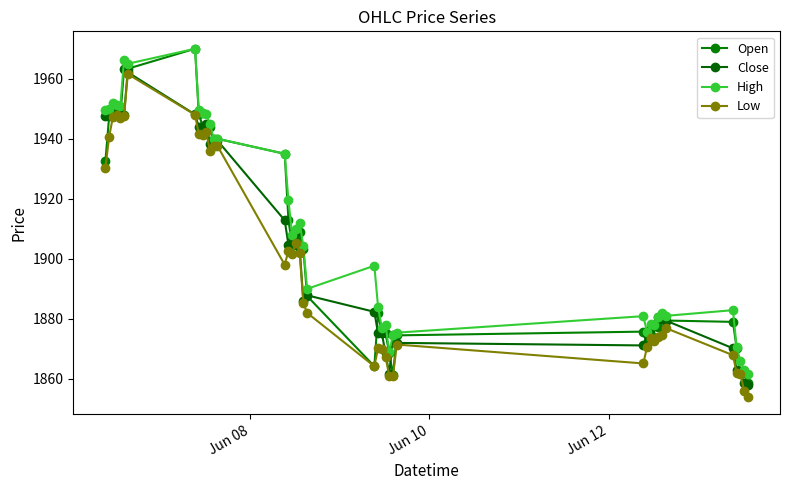

Is this an area chart (filled region under the line)?

No